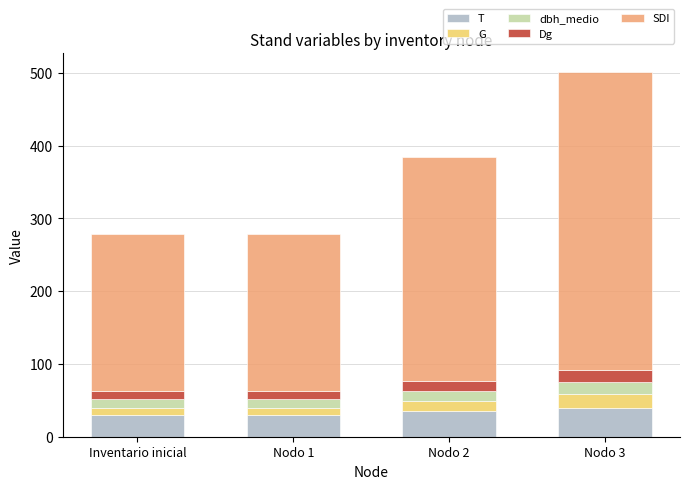

What is the maximum value for T?

40.0